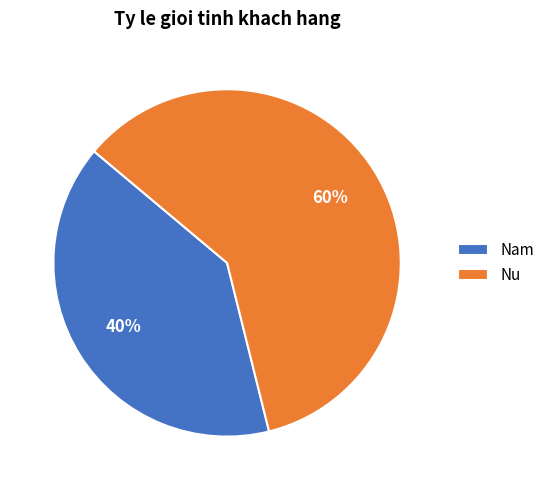

What is the majority slice?

Nu